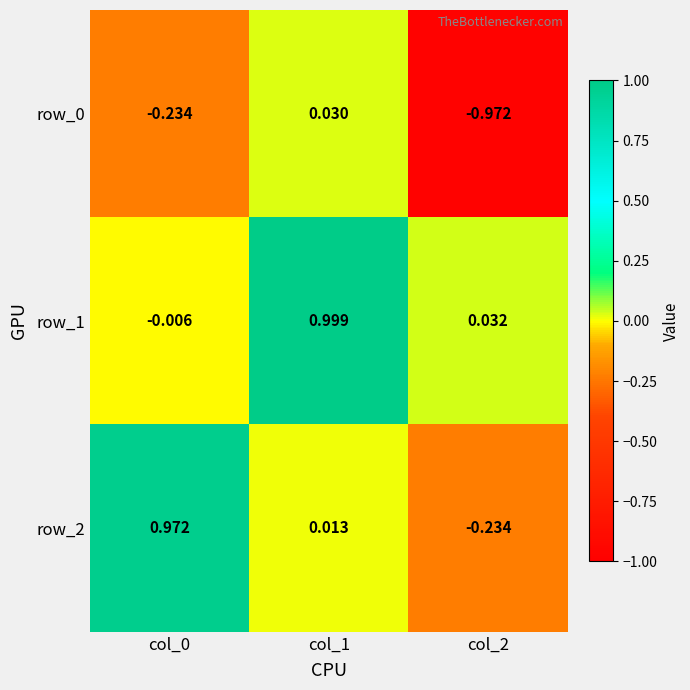

Is it true that row_2 equals 0.0 at col_1?

True